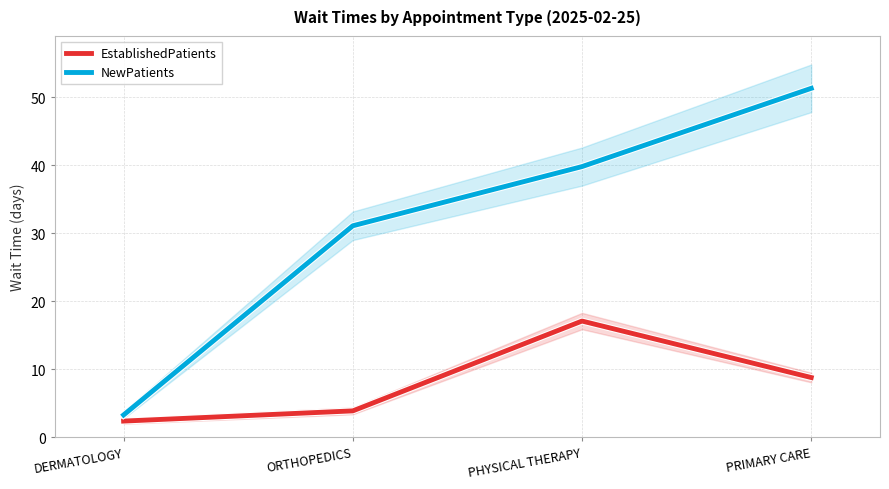

List the series in order of their overall mean, lowest first.

EstablishedPatients, NewPatients